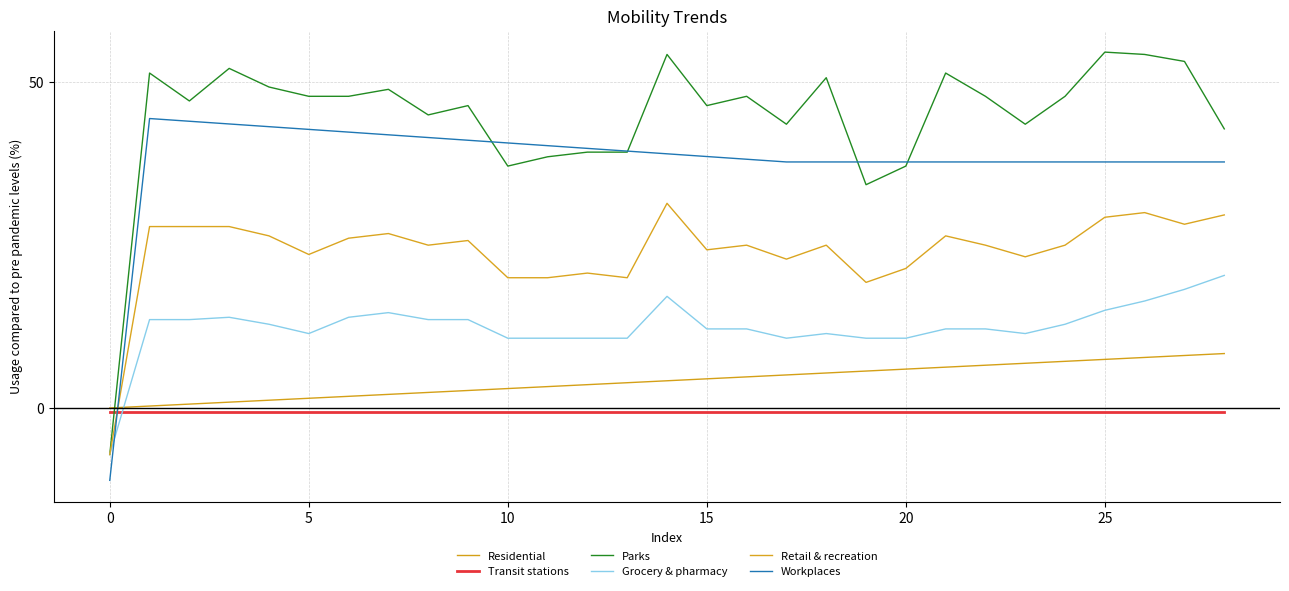

Is this an area chart (filled region under the line)?

No